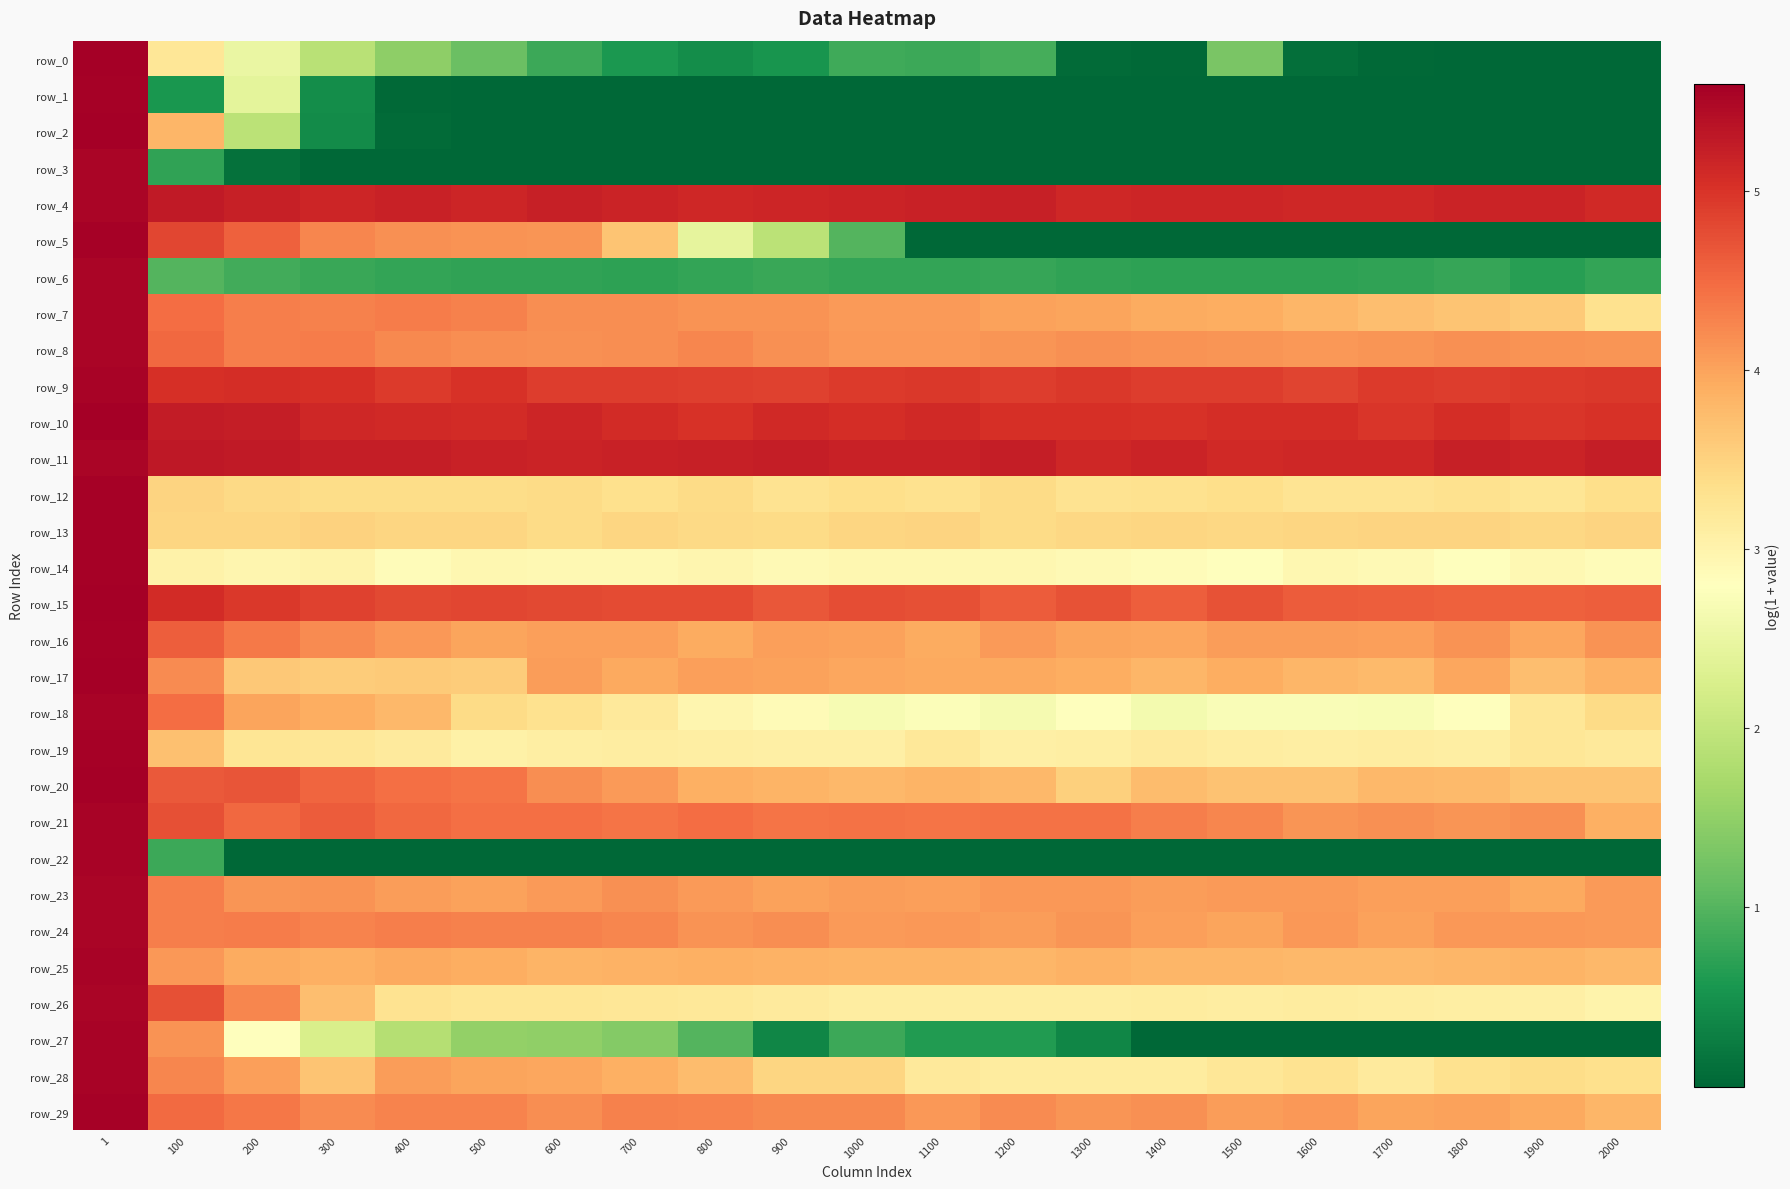

The row_29 series shows 4.0 at 1800. True or false?

True